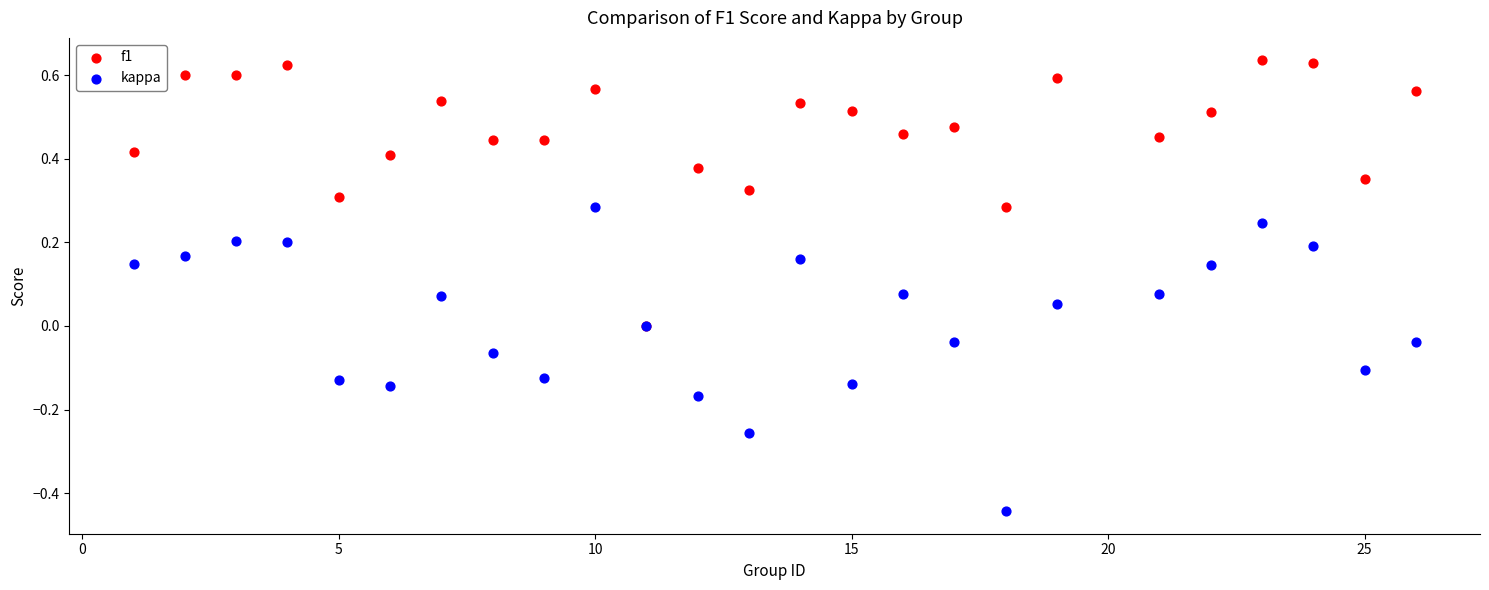

Which series reaches the maximum Y coordinate?

f1